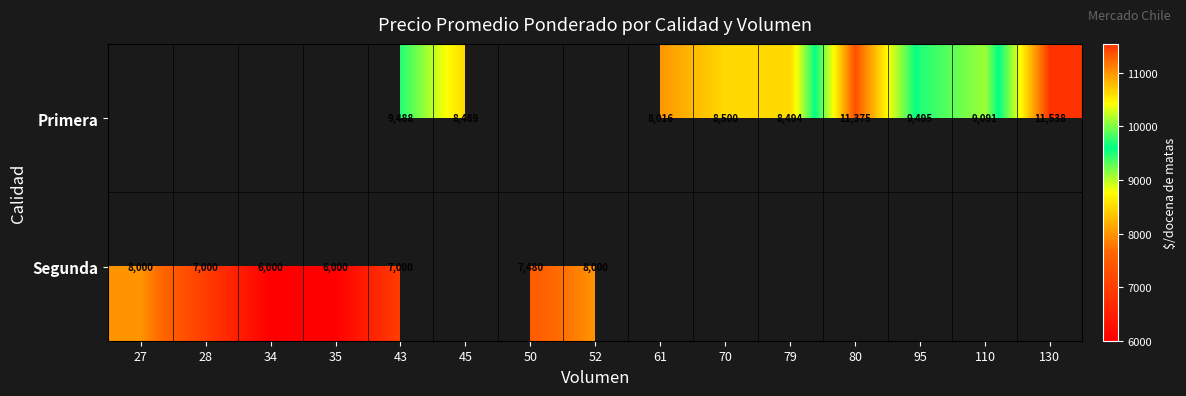

What is the minimum value shown in the chart?

6000.0